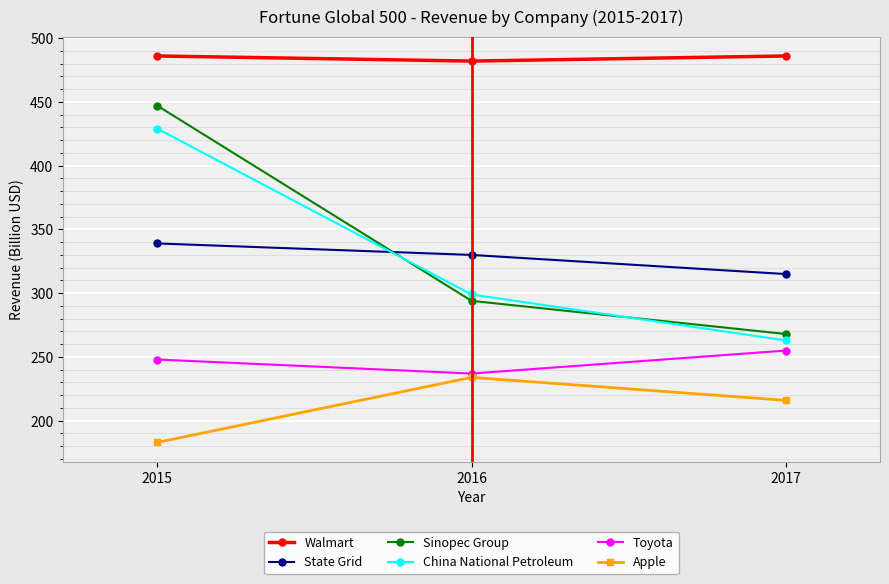

How many data points does each series have?

3